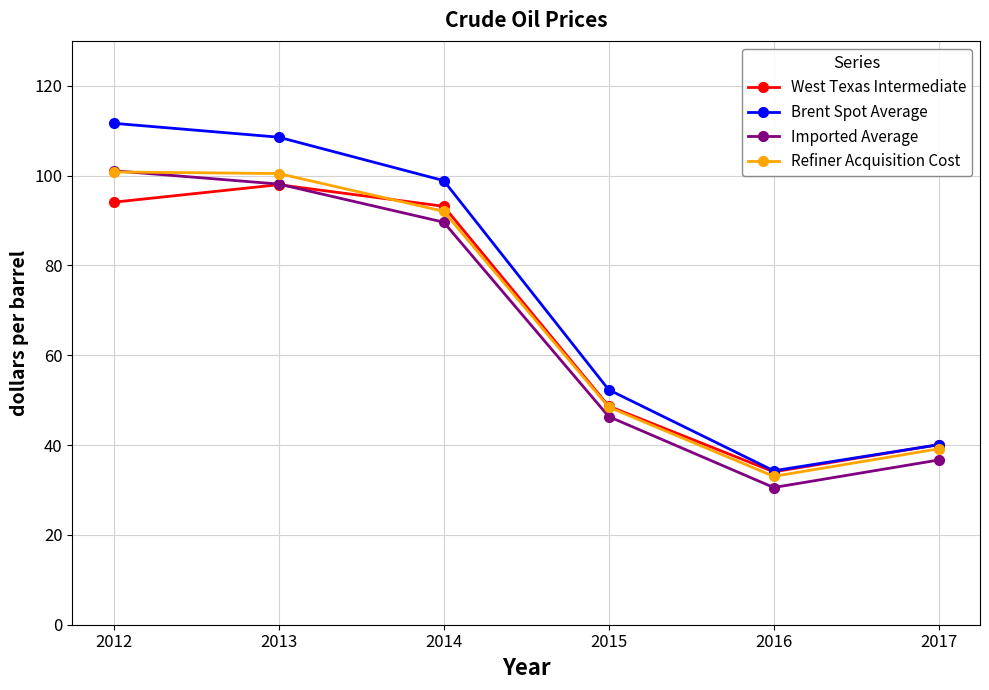

What is the sum of all West Texas Intermediate values?

408.0